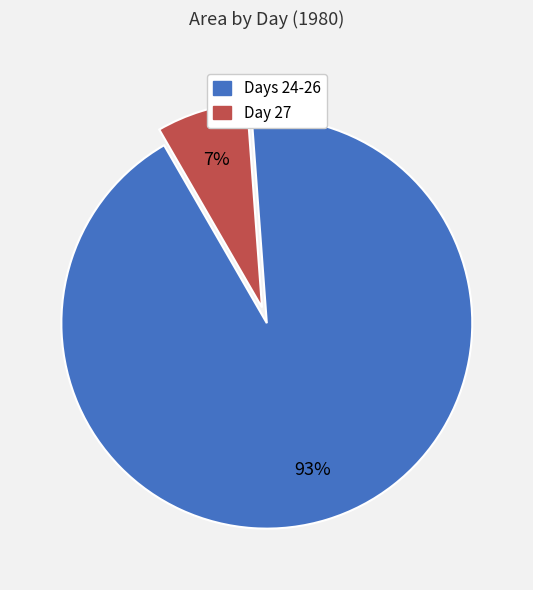

To the nearest percent, what is the average slice percentage?

50%